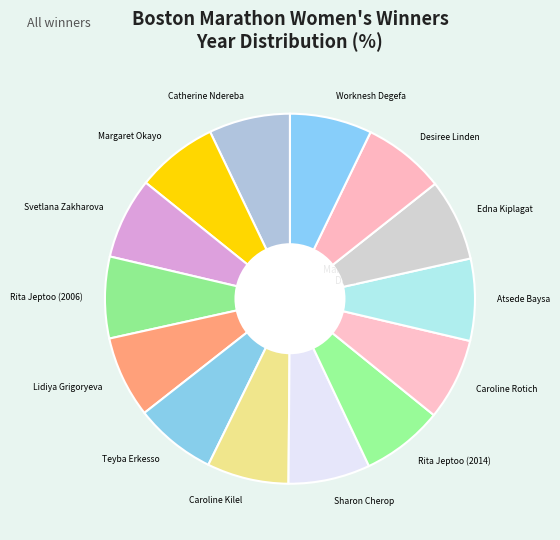

Do Desiree Linden and Worknesh Degefa together represent more than half of the pie?

No